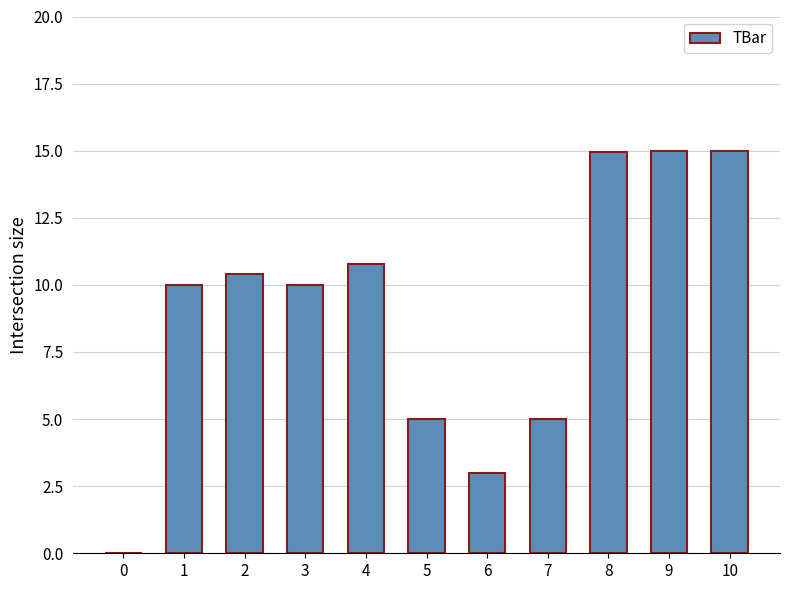

What is the approximate value at 2?

10.4